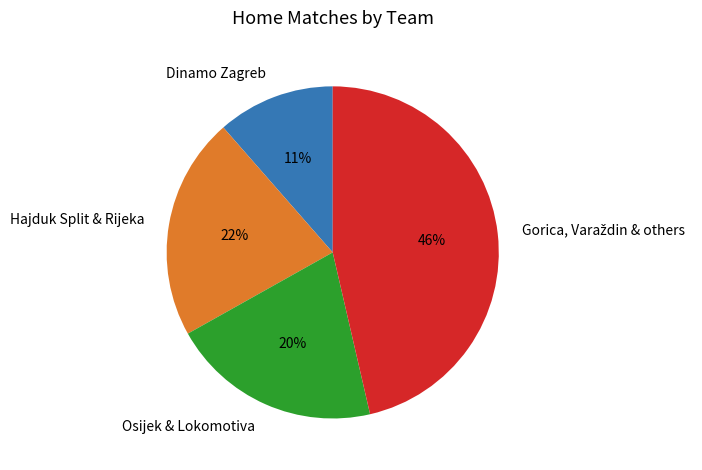

What is the smallest slice in the pie chart?

Dinamo Zagreb